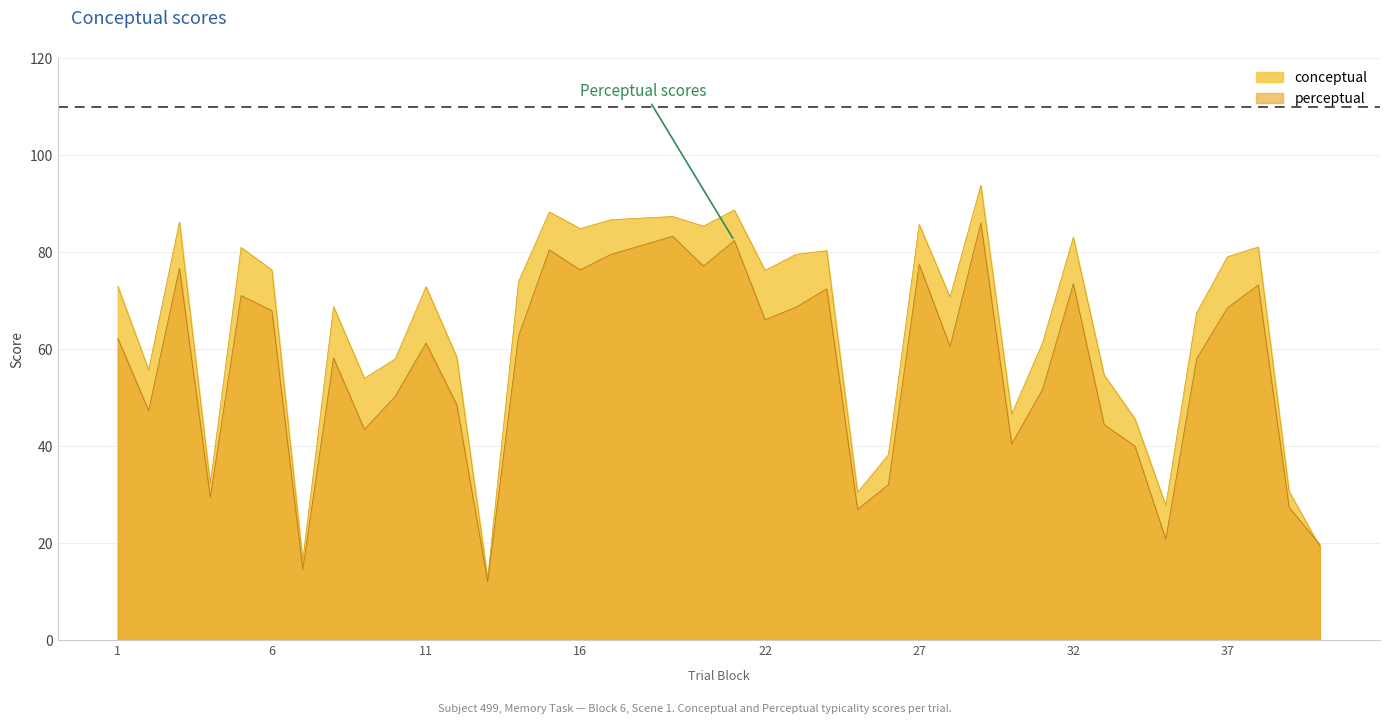

Rank the series by their average value, from highest to lowest.

conceptual, perceptual